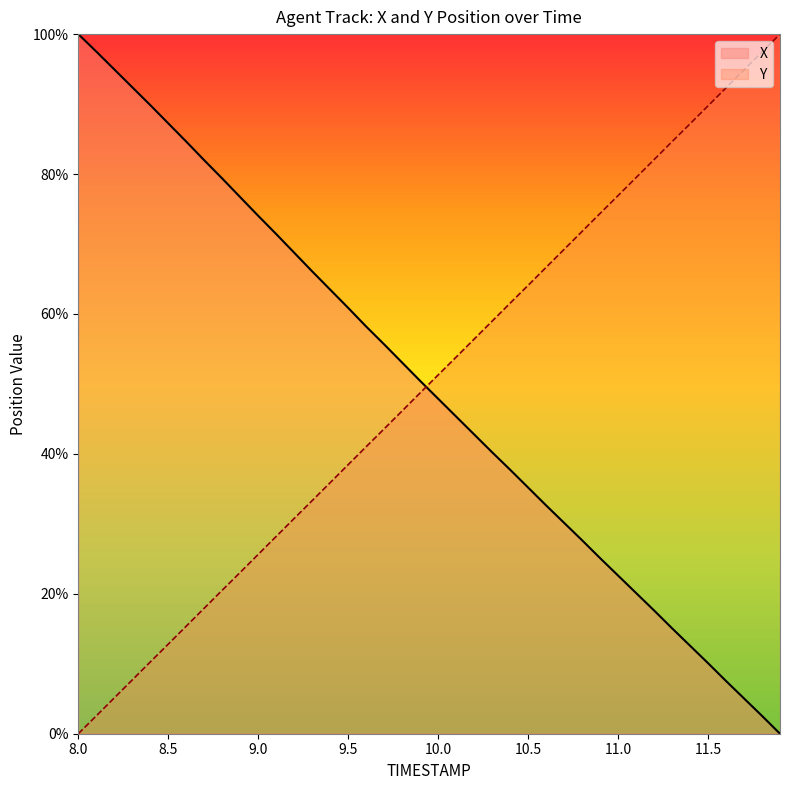

Is it true that X equals 26.5 at 11.2?

False